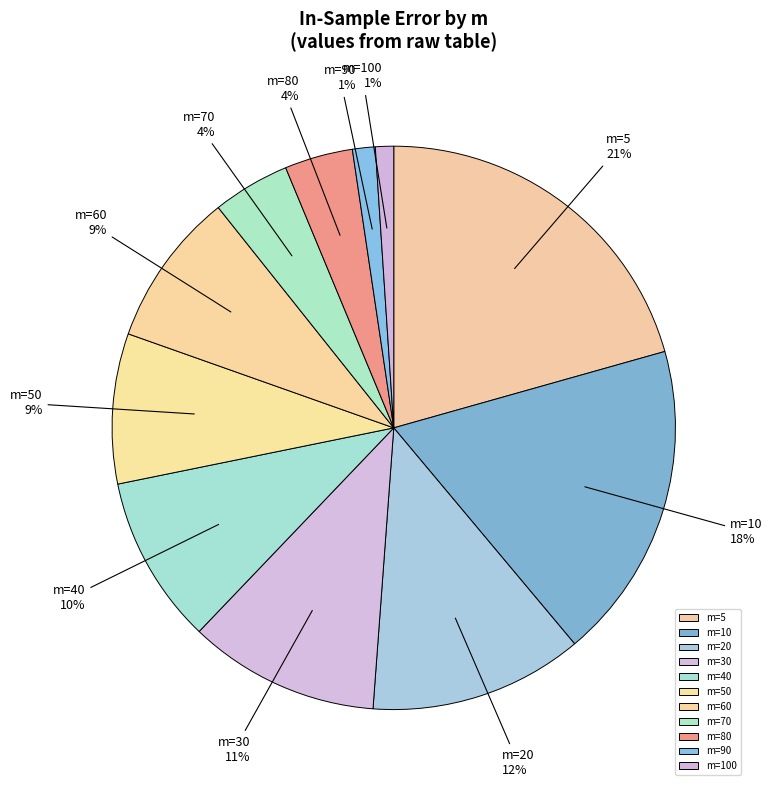

The m=60 slice represents 1% of the pie. True or false?

False